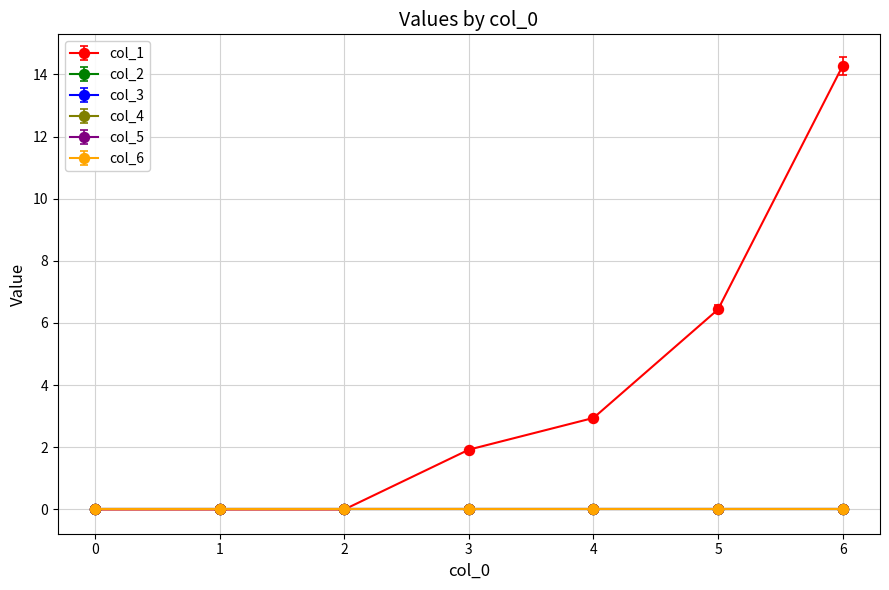

At which category is the sum across all series the highest?

6